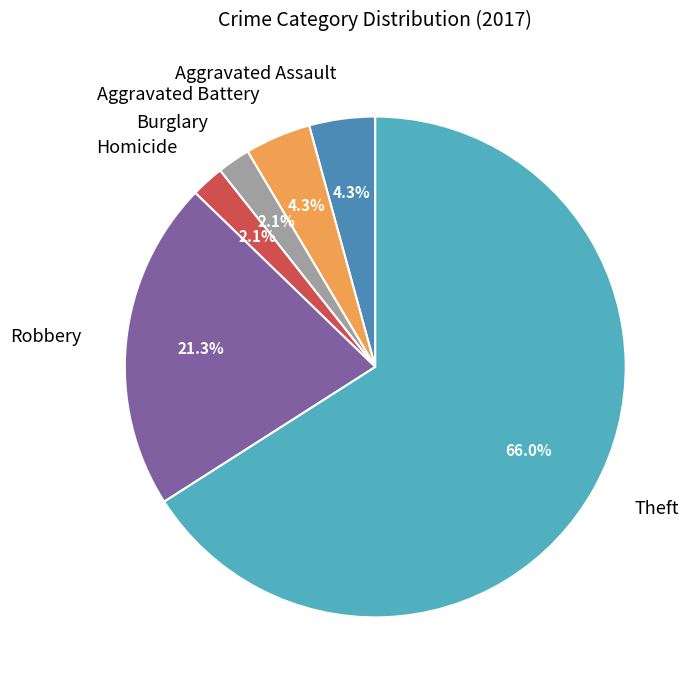

Does any single category account for the majority?

Yes